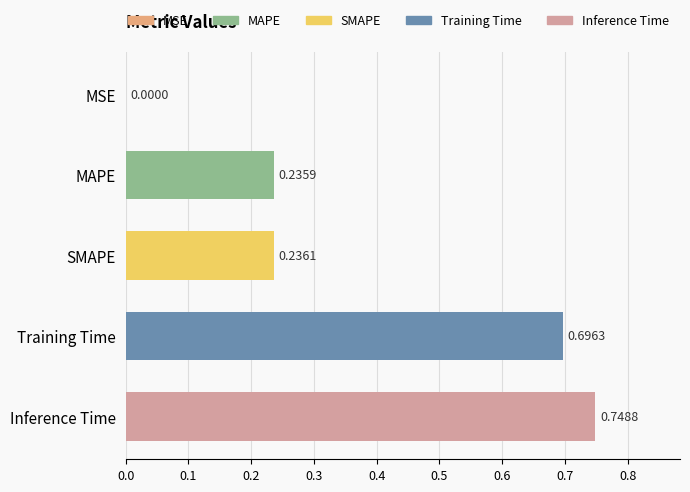

What is the sum of all values?

1.9